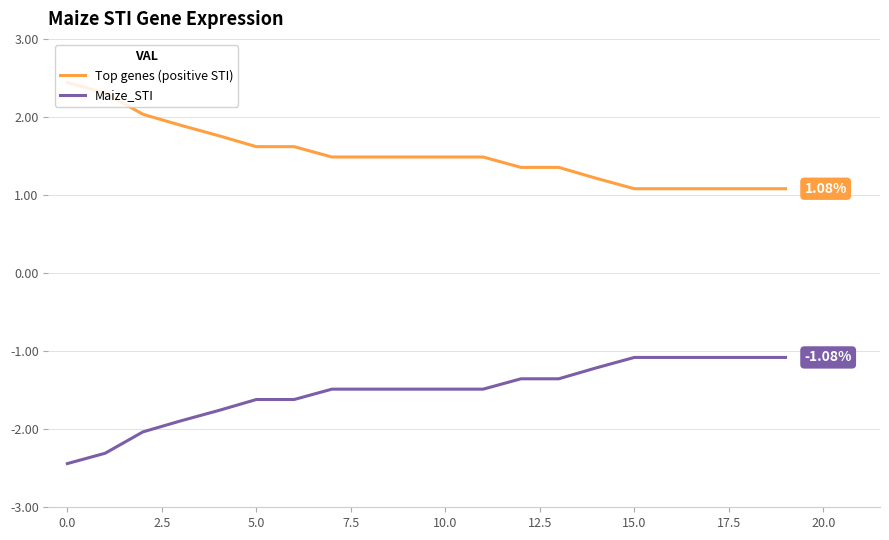

True or false: Maize_STI and Top genes (positive STI) cross at least once.

False